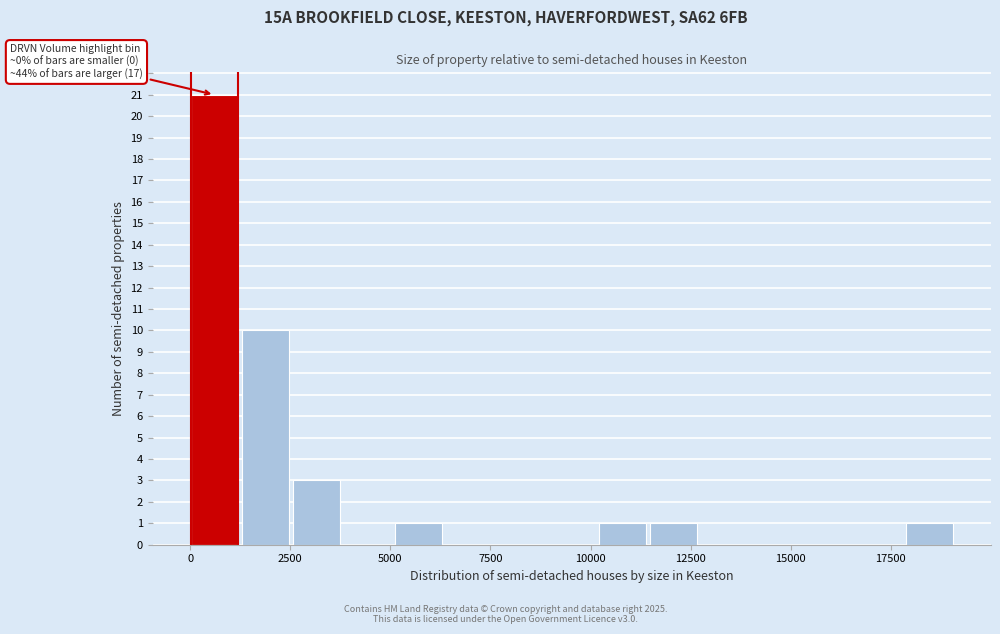

Read against the x-axis, roughly where is the centre of the tallest bar?

500